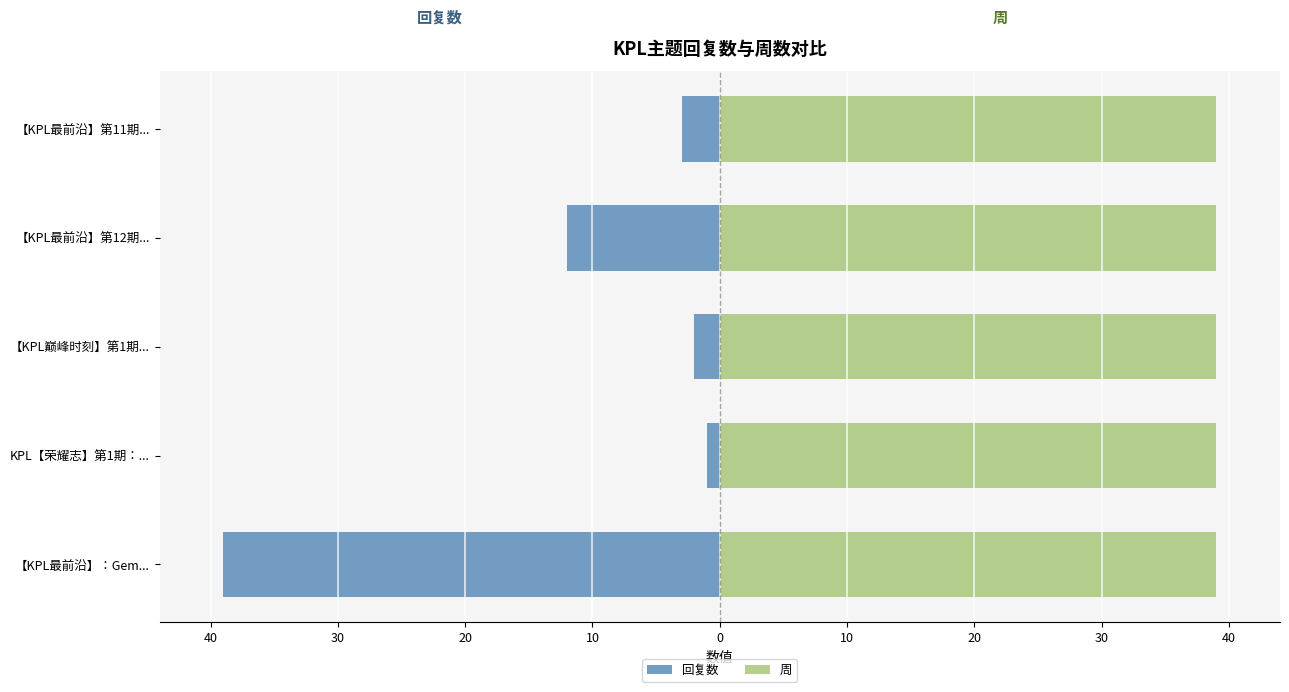

The 回复数 series shows -3.0 at 【KPL最前沿】第11期.... True or false?

True